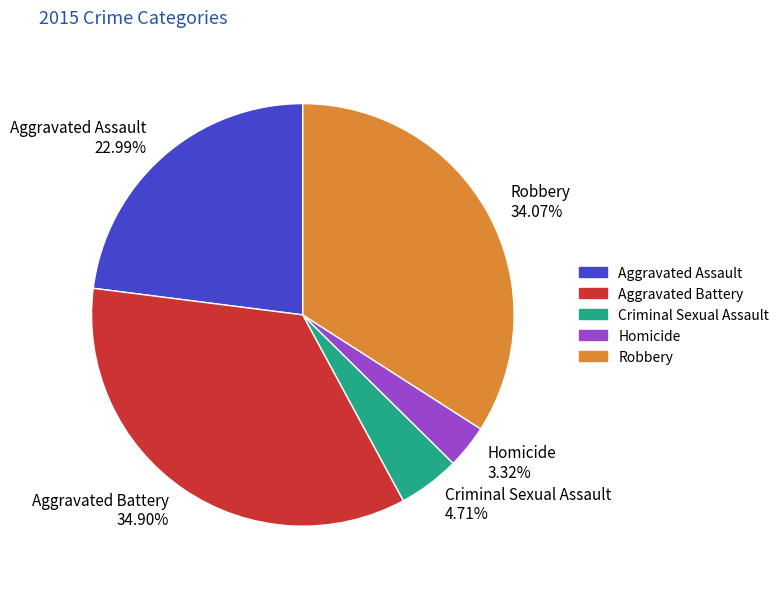

To the nearest percent, what percentage of the pie is Aggravated Assault?

23%